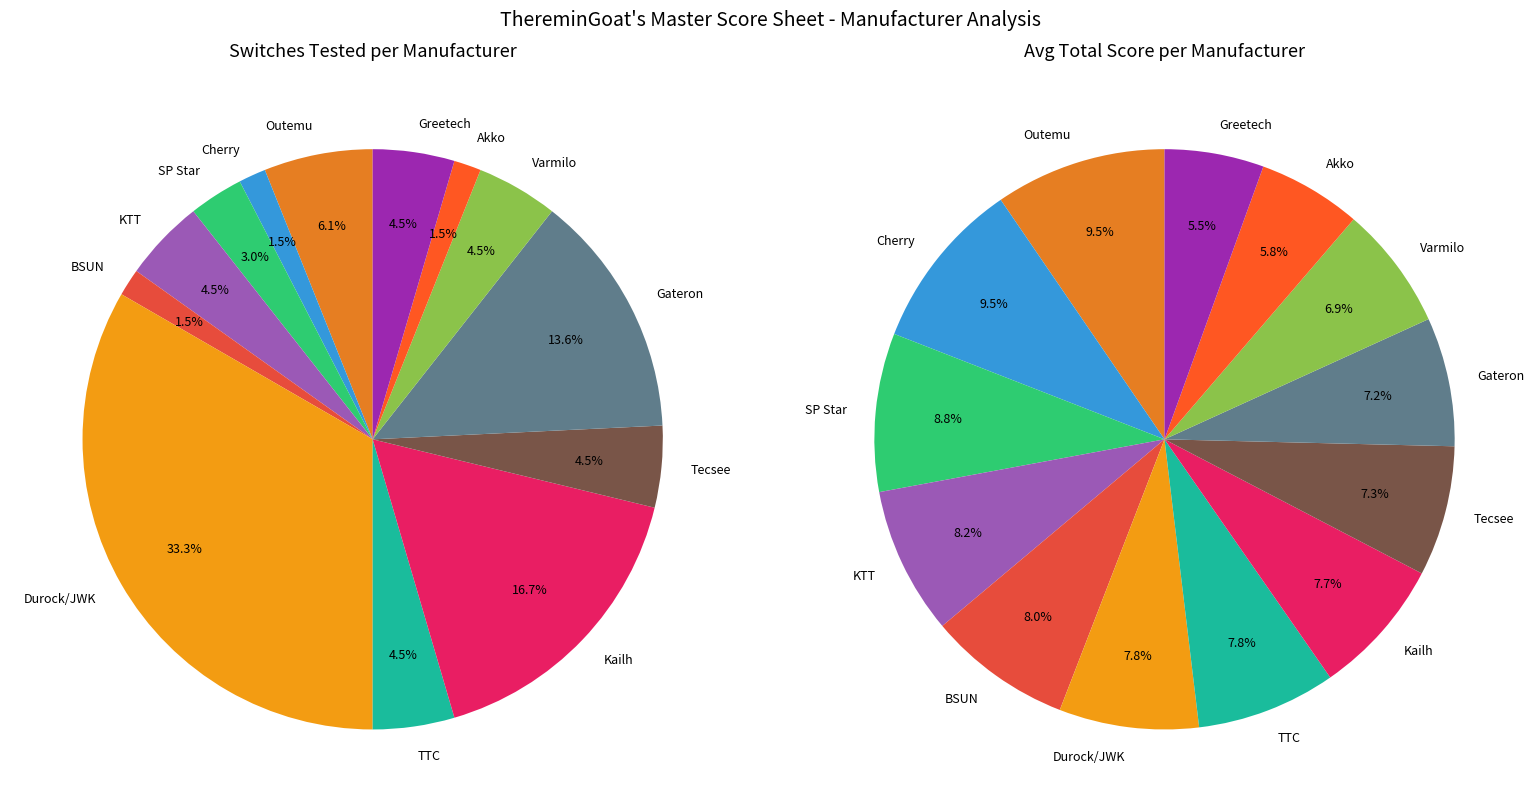

Is Clicky the majority of the pie?

No